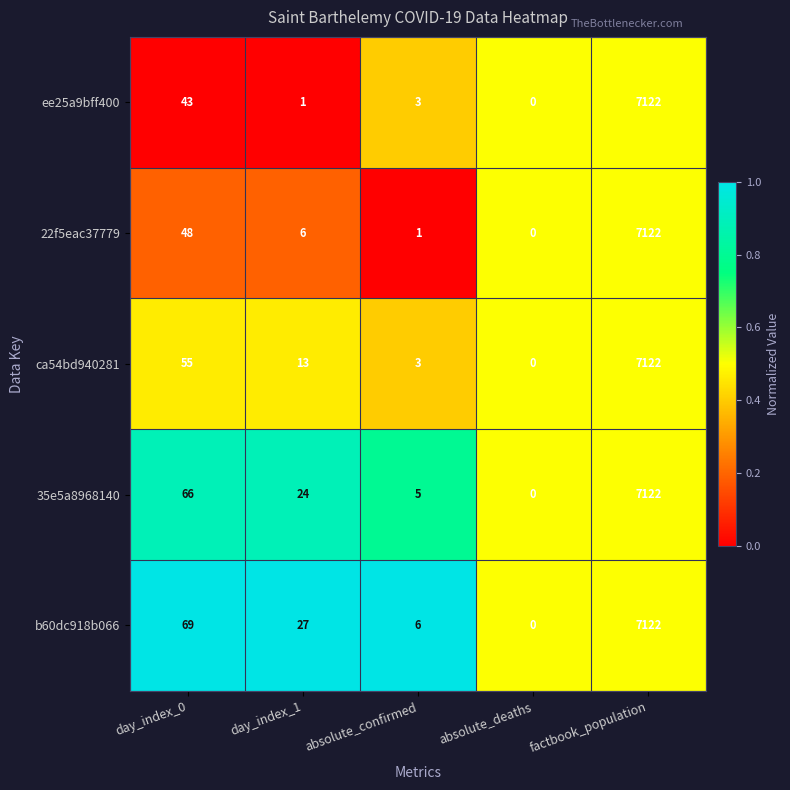

What is the total value across all series at absolute_deaths?

0